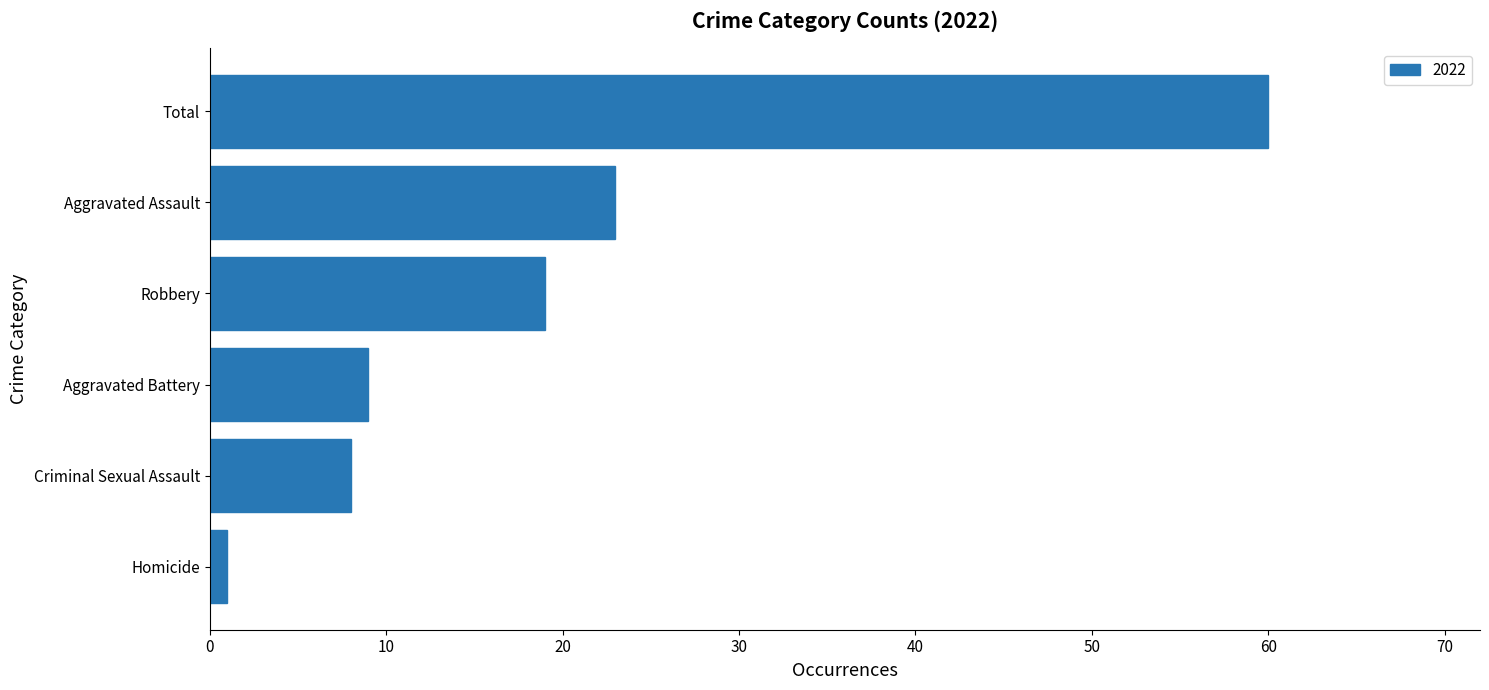

What is the approximate value at Robbery, to the nearest 5?

20